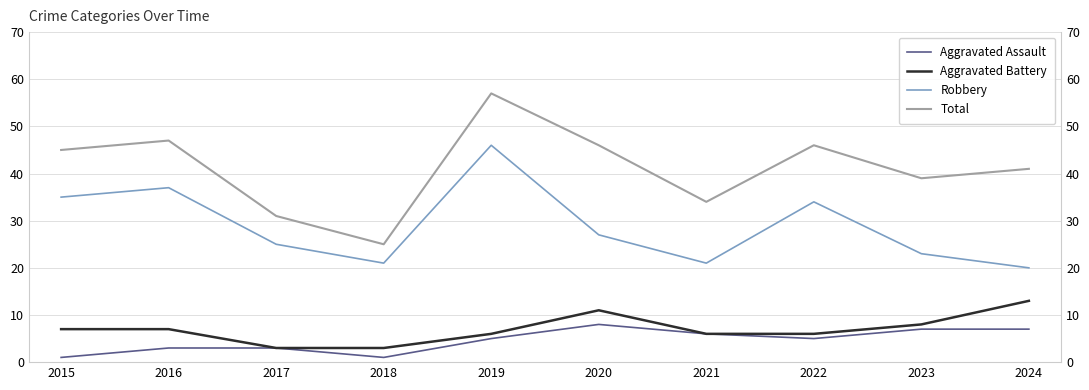

List the labels in order of Robbery value, largest first.

2019, 2016, 2015, 2022, 2020, 2017, 2023, 2018, 2021, 2024